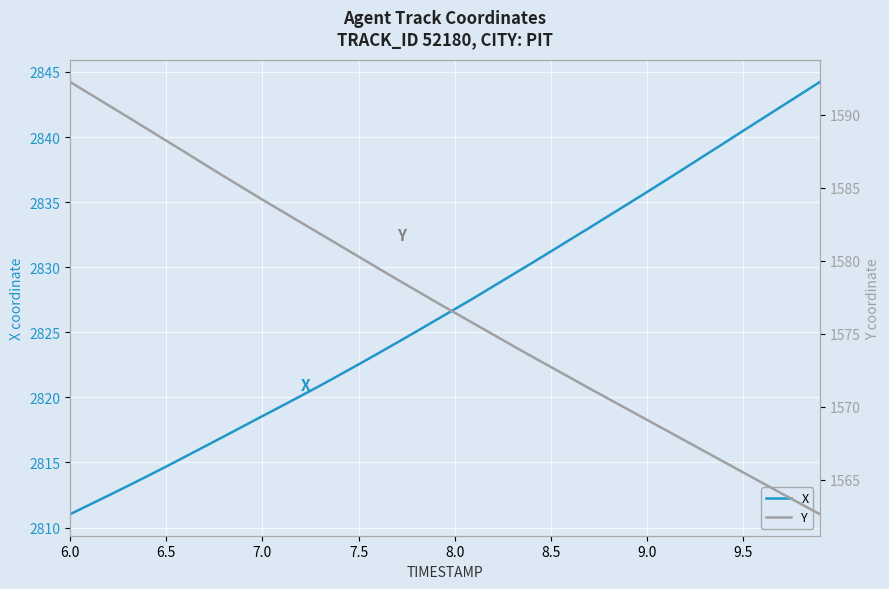

Reading left to right, list all the values displayed in this chart.

X: 2811.0	2811.8	2812.5	2813.2	2813.9	2814.7	2815.5	2816.2	2817.0	2817.8	2818.6	2819.3	2820.1	2820.9	2821.7	2822.5	2823.4	2824.2	2825.1	2825.9	2826.8	2827.6	2828.5	2829.4	2830.3	2831.2	2832.1	2833.0	2833.9	2834.8	2835.8	2836.7	2837.6	2838.6	2839.5	2840.5	2841.4	2842.3	2843.3	2844.2
Y: 1592.2	1591.4	1590.6	1589.8	1589.0	1588.2	1587.4	1586.6	1585.8	1585.0	1584.2	1583.4	1582.6	1581.8	1581.1	1580.3	1579.5	1578.7	1578.0	1577.2	1576.4	1575.7	1574.9	1574.2	1573.5	1572.7	1572.0	1571.3	1570.5	1569.8	1569.1	1568.4	1567.7	1566.9	1566.2	1565.5	1564.8	1564.1	1563.3	1562.6